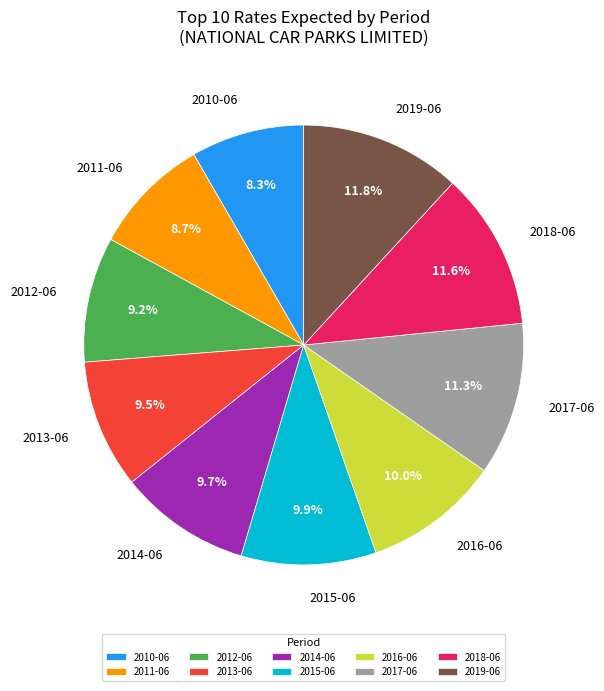

How many segments does this pie chart have?

10